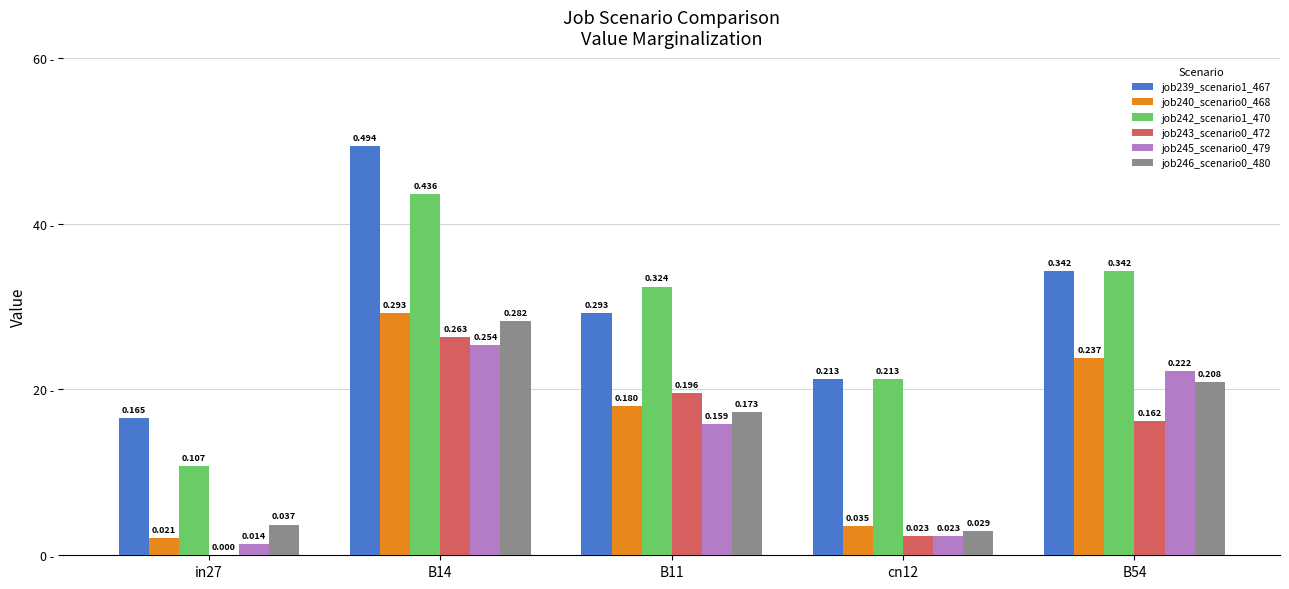

Reading left to right, list all the values displayed in this chart.

job239_scenario1_467: 0.2	0.5	0.3	0.2	0.3
job240_scenario0_468: 0.0	0.3	0.2	0.0	0.2
job242_scenario1_470: 0.1	0.4	0.3	0.2	0.3
job243_scenario0_472: 0.0	0.3	0.2	0.0	0.2
job245_scenario0_479: 0.0	0.3	0.2	0.0	0.2
job246_scenario0_480: 0.0	0.3	0.2	0.0	0.2